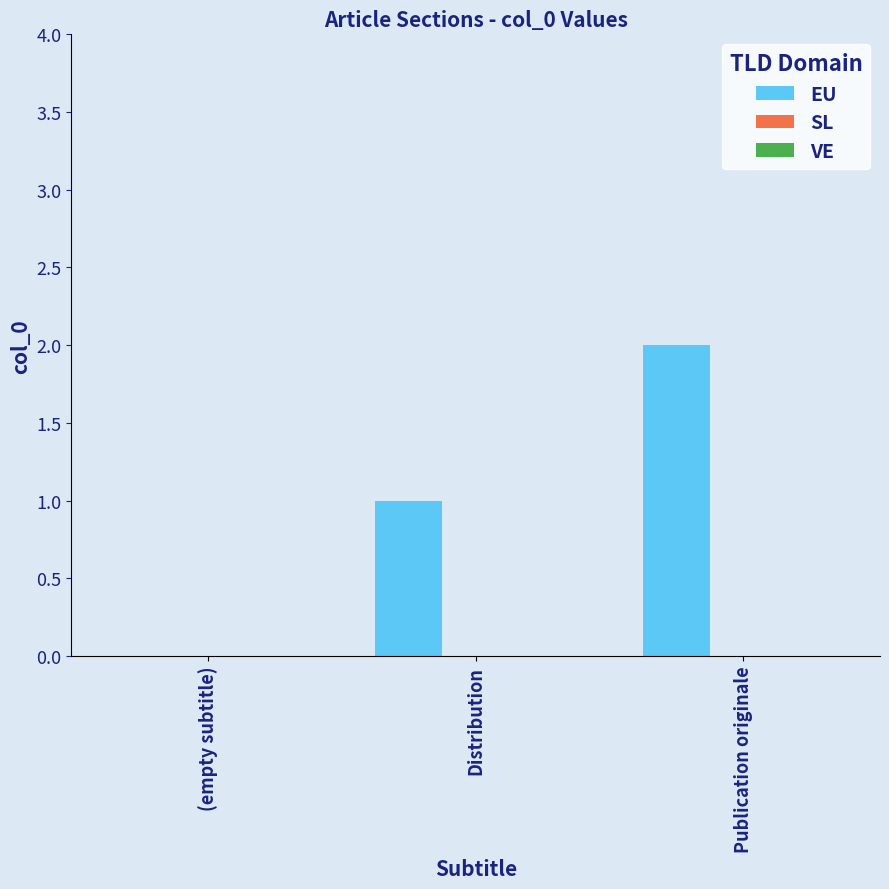

Is it true that the value at Distribution is 1?

True